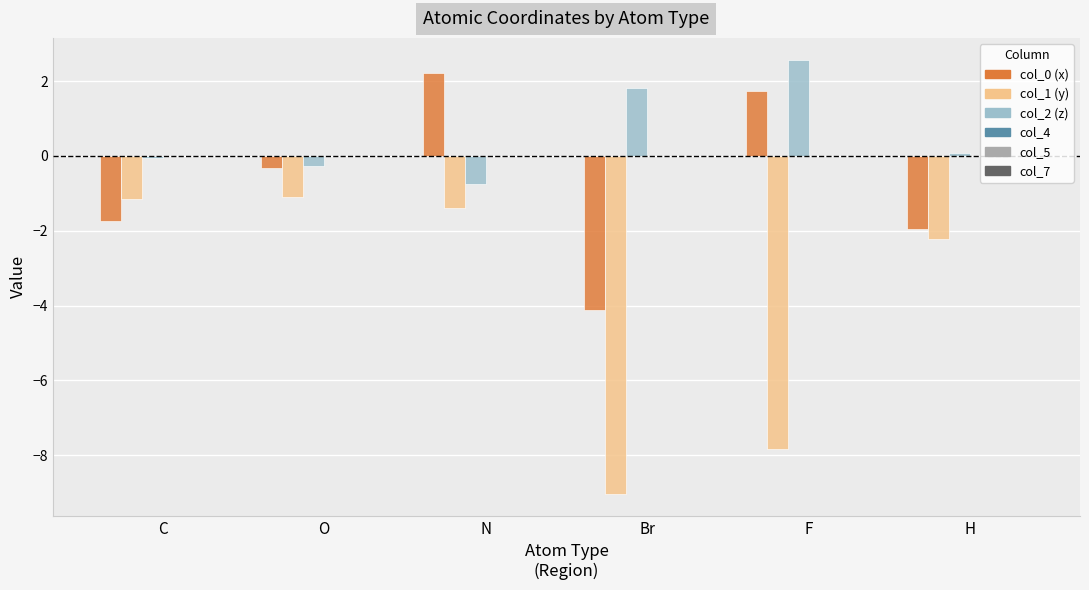

What is the label of the 3rd bar from the right?

Br